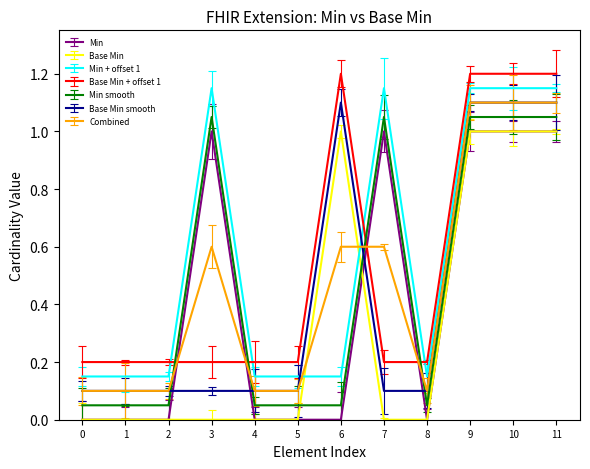

What is the maximum value shown in the chart?

1.2